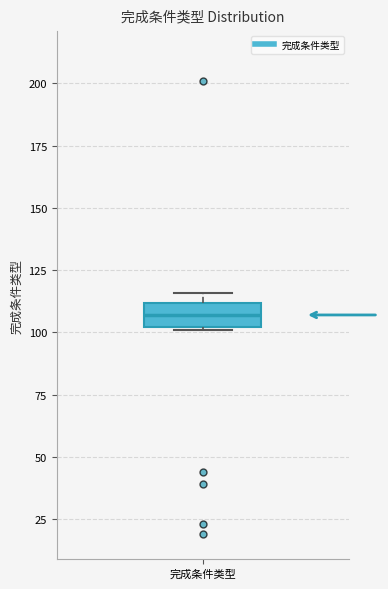

Where is the lower edge of the box for 完成条件类型 on the y-axis? The values are not printed on the chart, so give them approximately, as read against the axis.

100